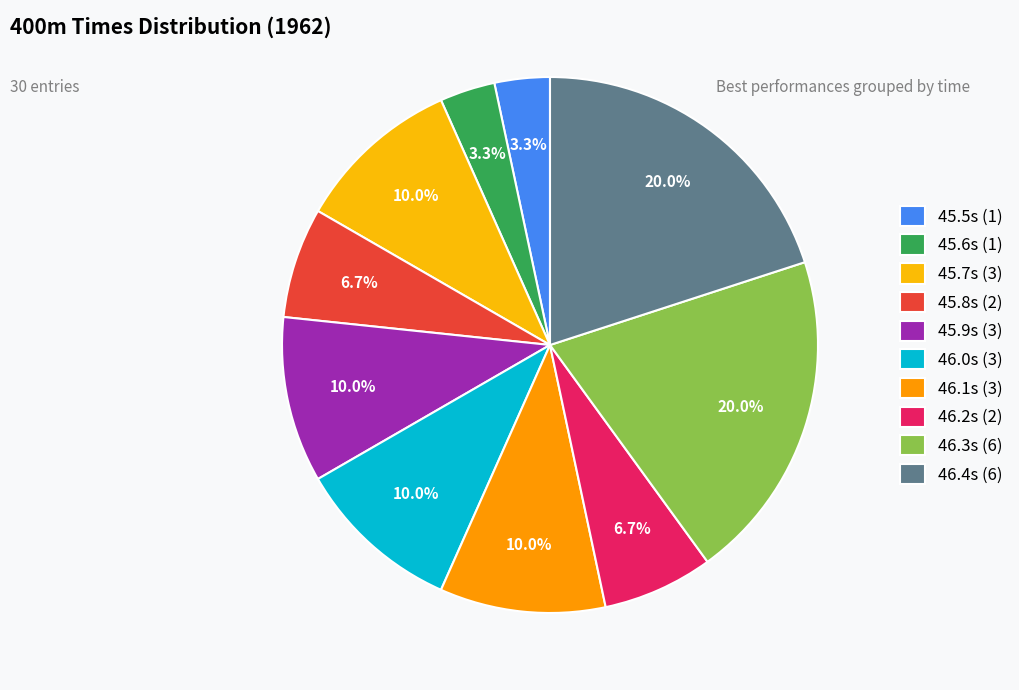

What is the smallest slice in the pie chart?

45.5